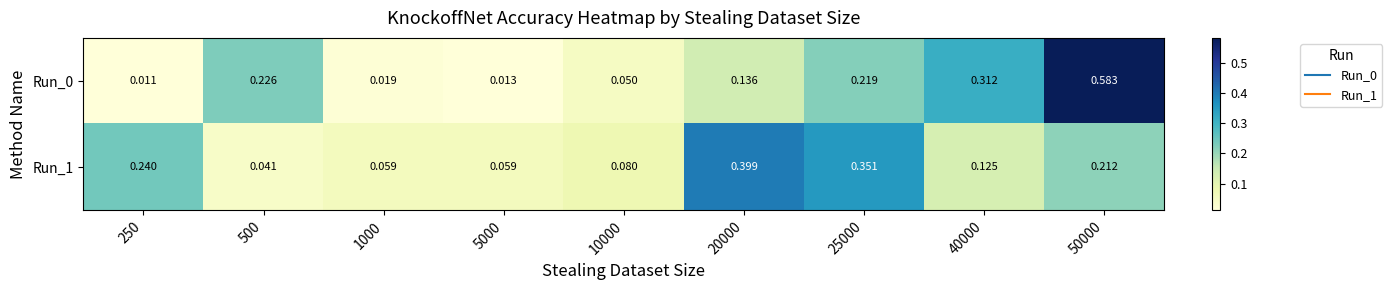

At how many categories does at least one series exceed 0?

9